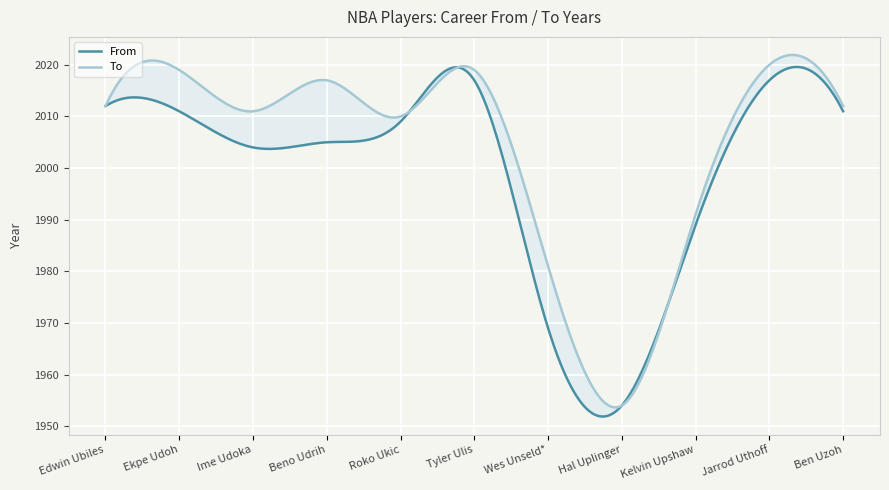

Which category has the lowest value in the From series?

Hal Uplinger